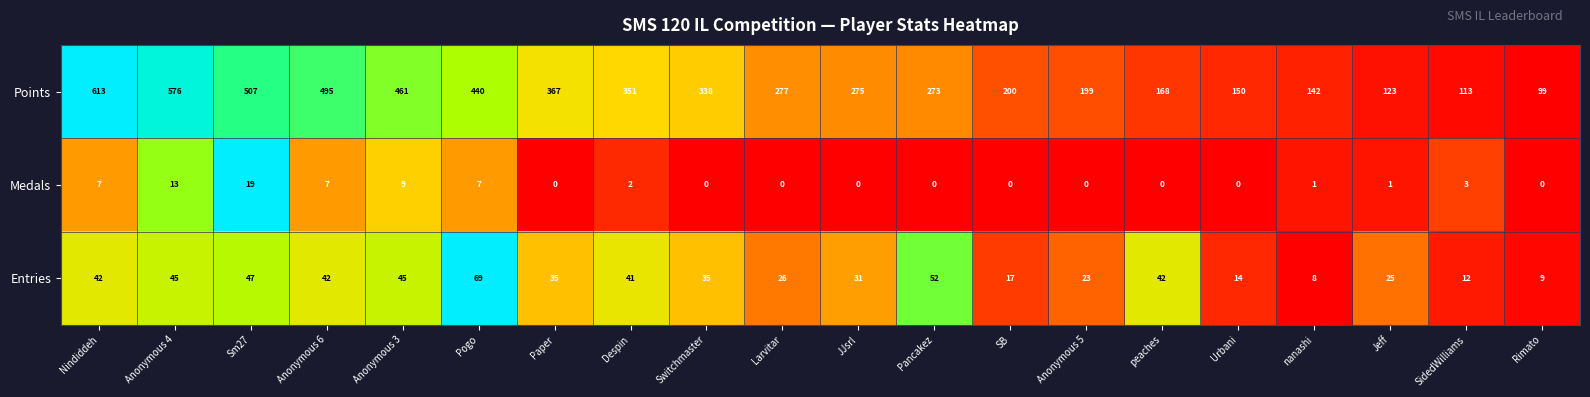

What is the sum of the Points values at SB and Sm27?

707